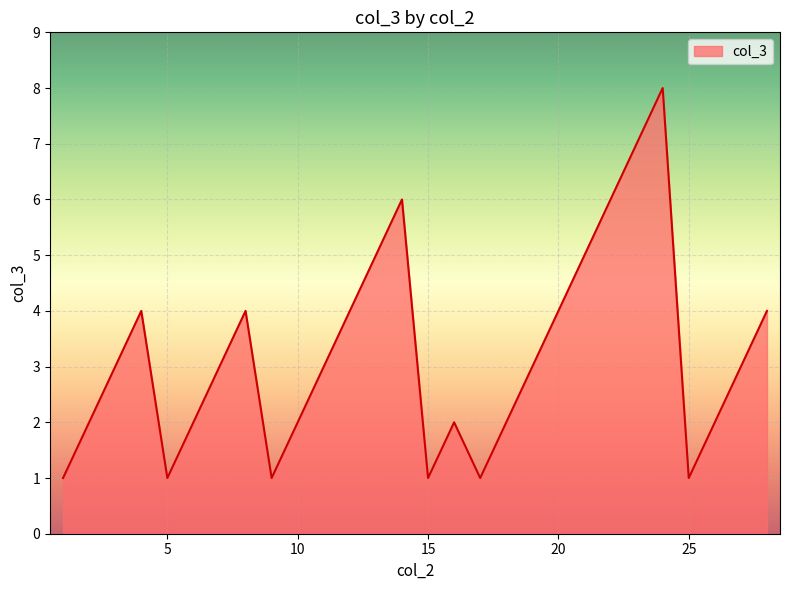

What is the greatest value displayed?

8